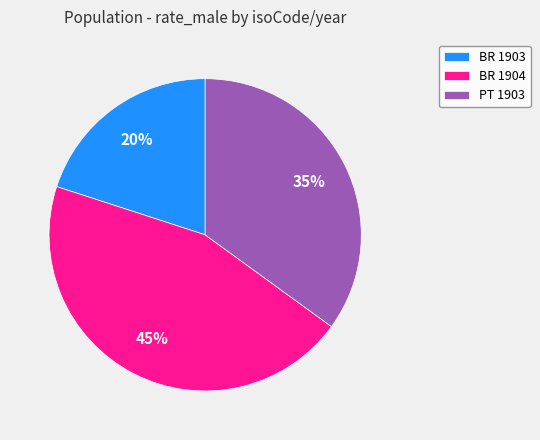

Which category has the smallest portion of the pie?

BR 1903